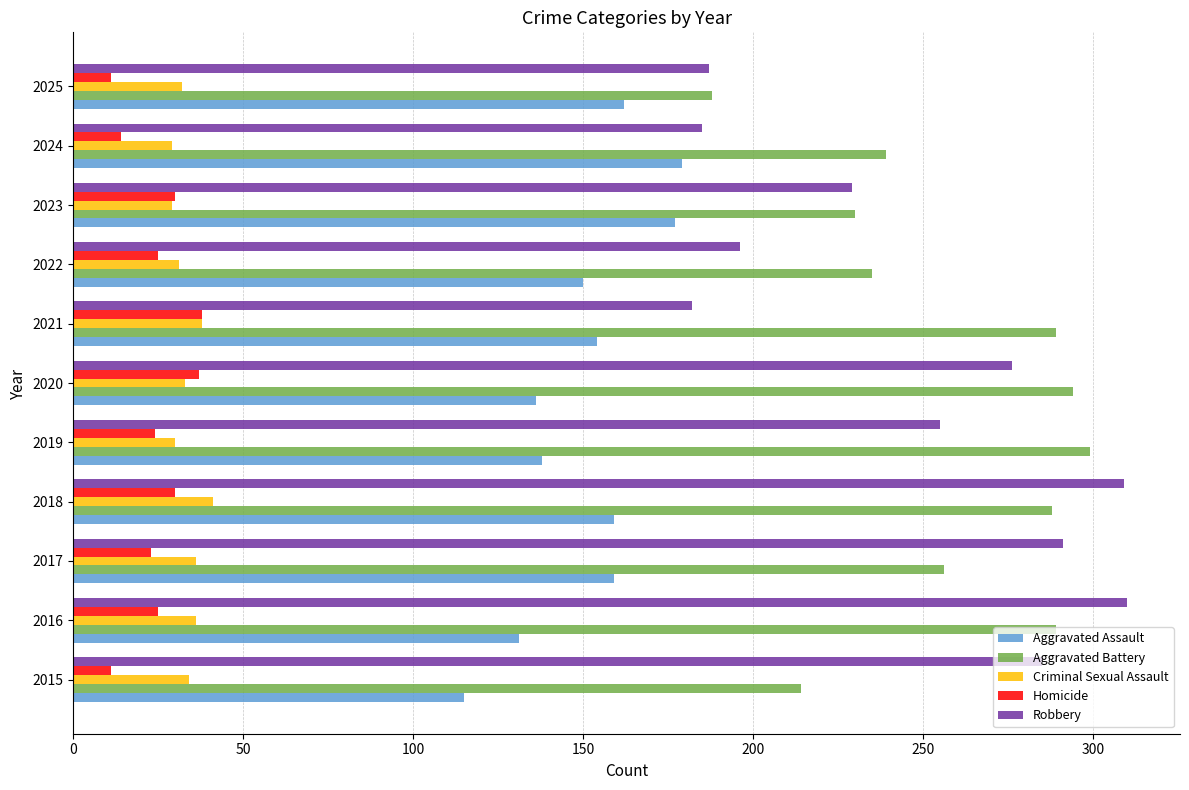

Which series has the widest spread of values?

Robbery